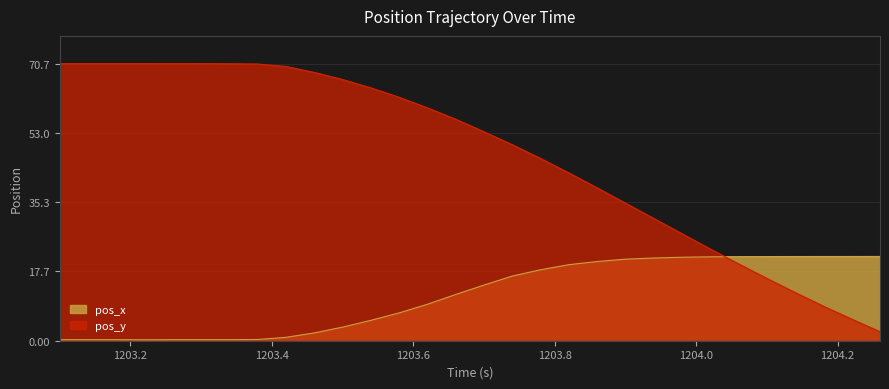

How many lines are shown in the chart?

2